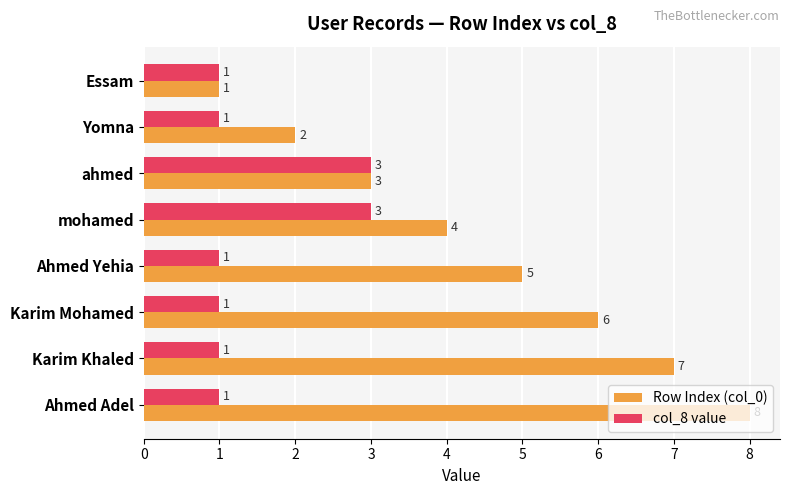

Which series has the widest spread of values?

Row Index (col_0)